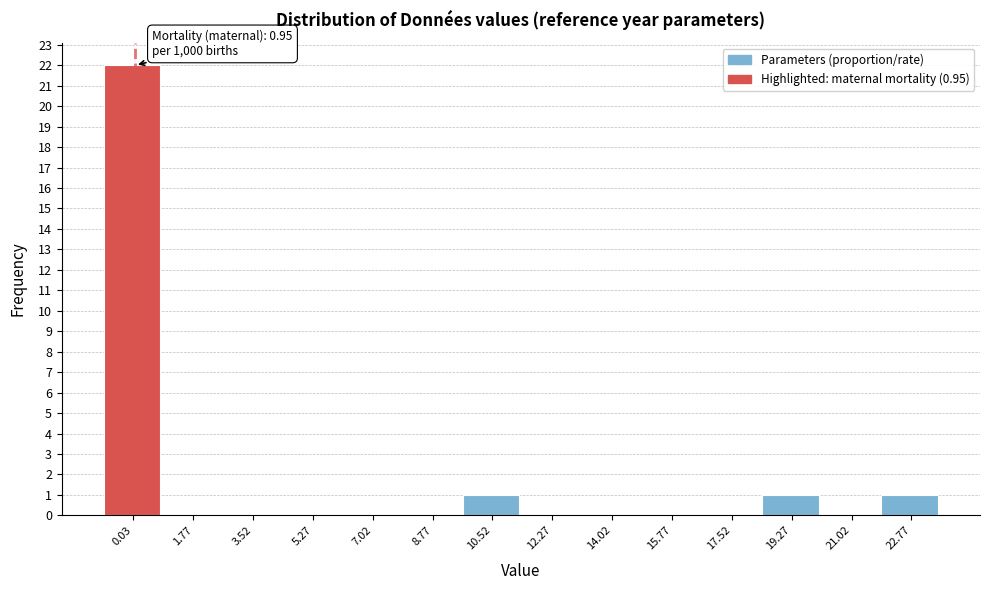

Reading right to left, extract all data points from this chart.

22.77=1	21.02=0	19.27=1	17.52=0	15.77=0	14.02=0	12.27=0	10.52=1	8.77=0	7.02=0	5.27=0	3.52=0	1.77=0	0.03=22